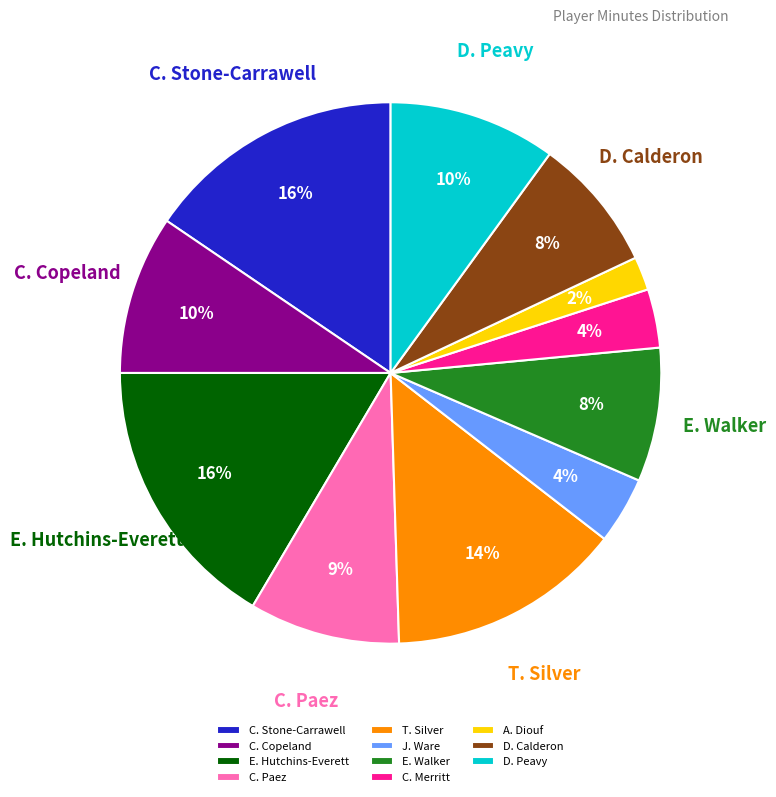

To the nearest percent, what portion does A. Diouf represent?

2%